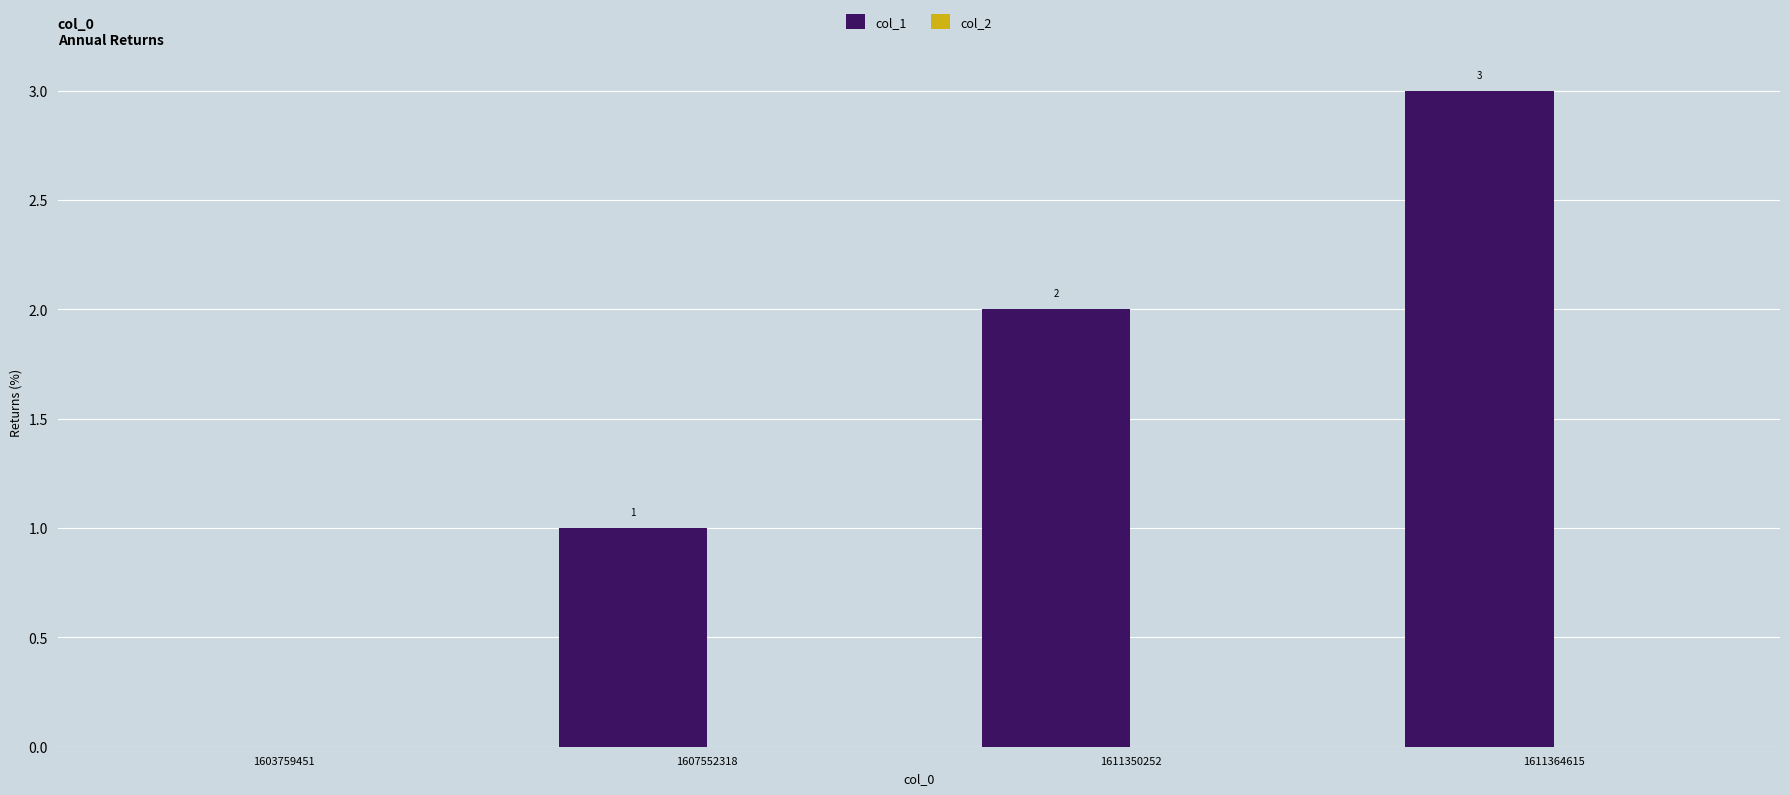

What is the sum of the values at 1611364615 and 1603759451?

3